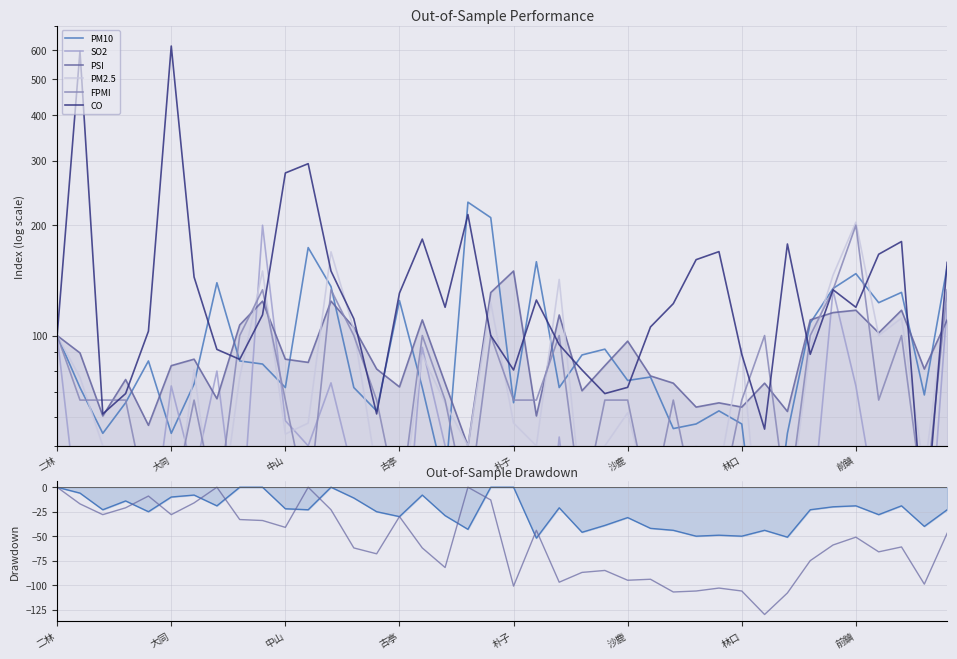

At how many categories does at least one series exceed 295?

2